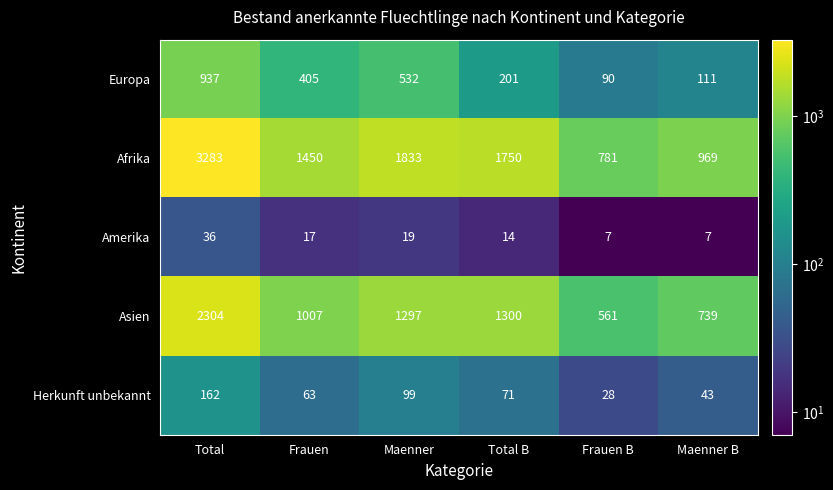

The value of Herkunft unbekannt at Total is 162. True or false?

True